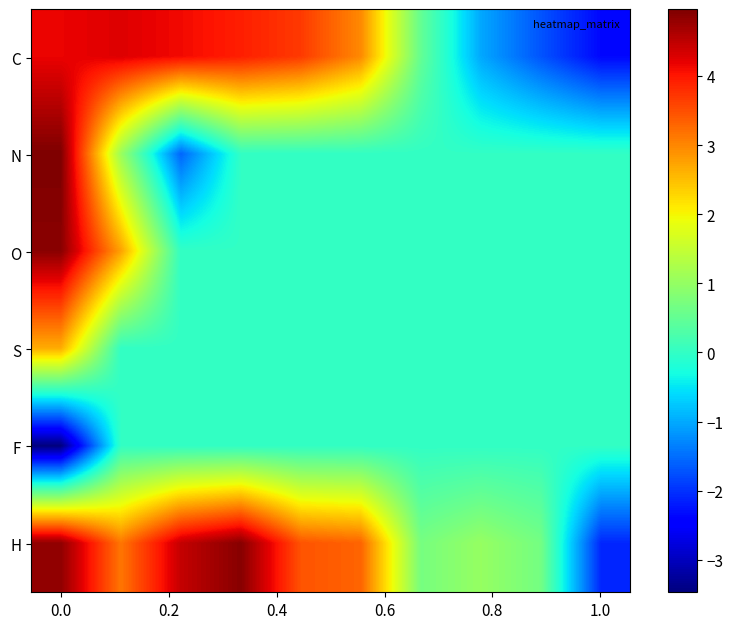

How many data points does each series have?

10